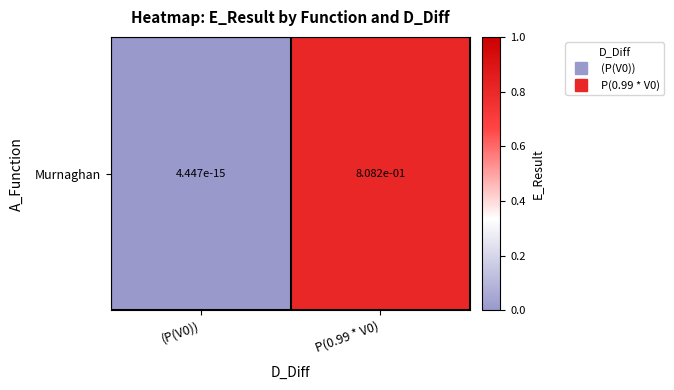

Which category has the lowest value across all series?

(P(V0))